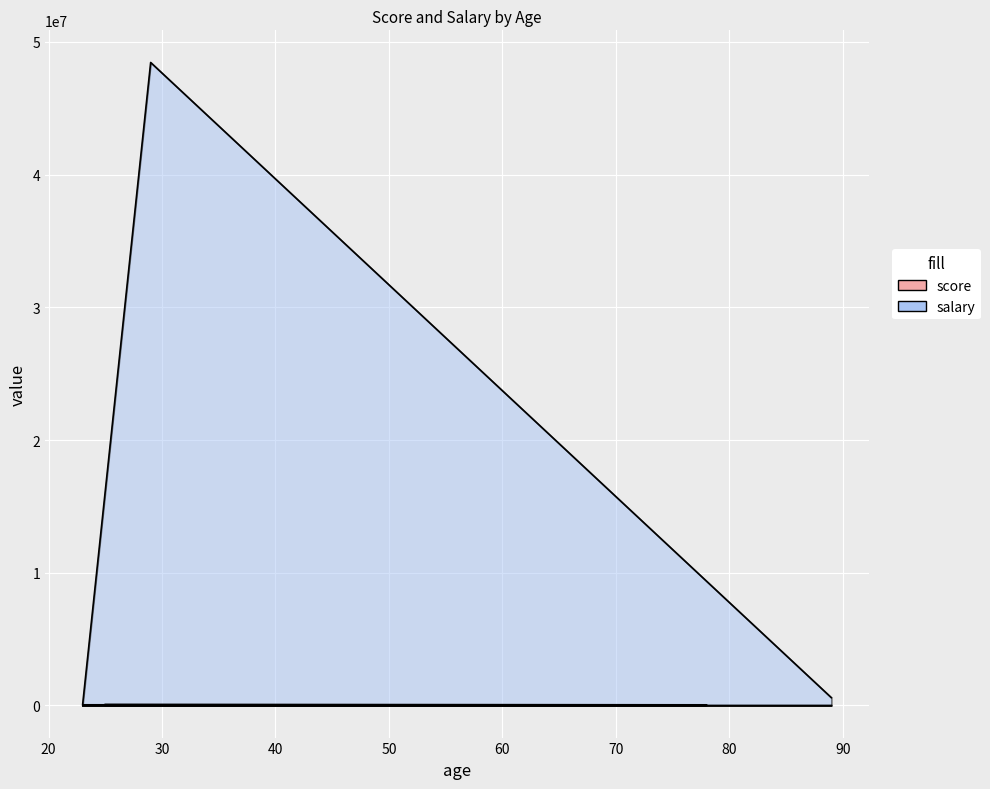

What are all the series names shown in the legend?

score, salary